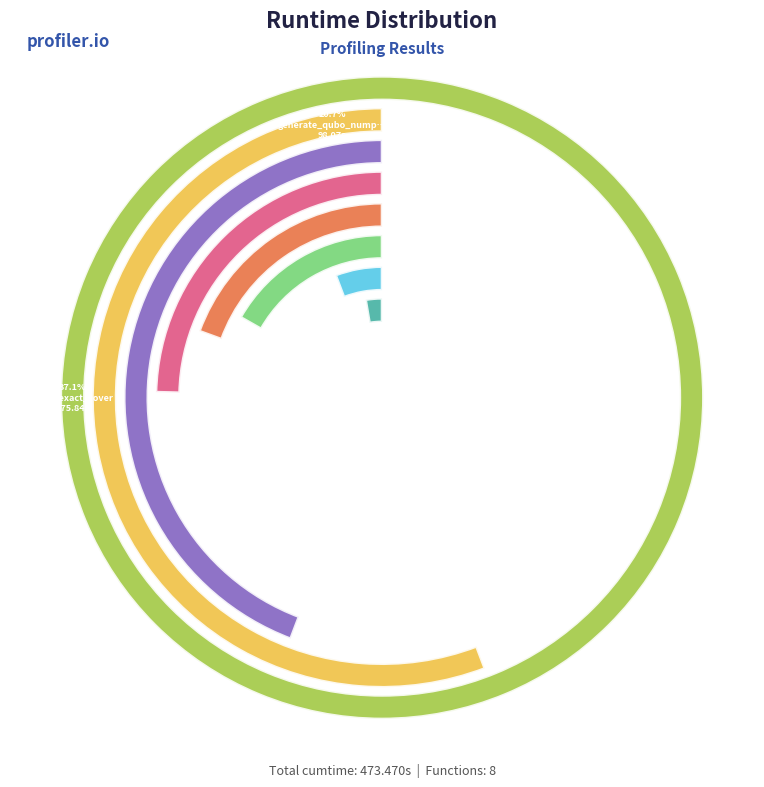

Which slice is the smallest?

to_qubo